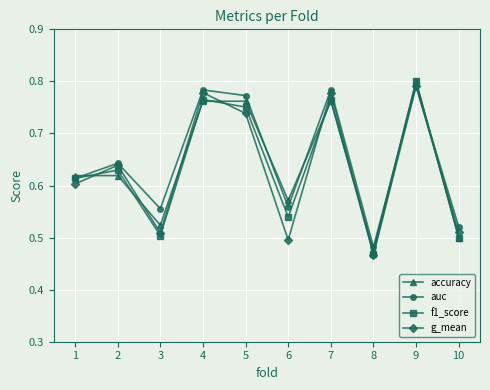

Does the chart have visible grid lines?

Yes